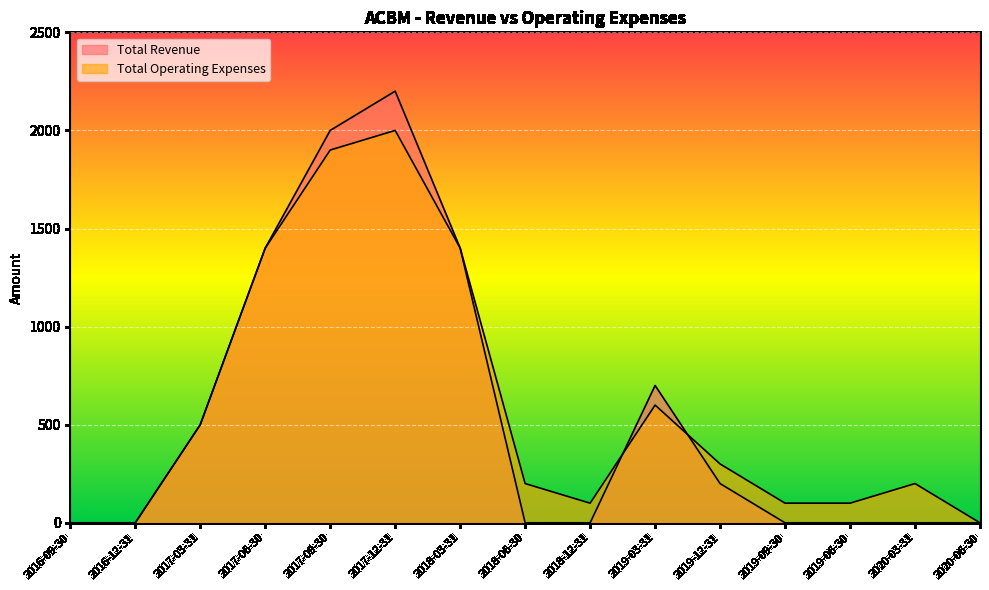

Reading left to right, what are all the values shown in this chart?

Total Revenue: 2016-09-30=0	2016-12-31=0	2017-03-31=500	2017-06-30=1400	2017-09-30=2000	2017-12-31=2200	2018-03-31=1400	2018-06-30=0	2018-12-31=0	2019-03-31=700	2019-12-31=200	2019-09-30=0	2019-06-30=0	2020-03-31=0	2020-06-30=0
Total Operating Expenses: 2016-09-30=0	2016-12-31=0	2017-03-31=500	2017-06-30=1400	2017-09-30=1900	2017-12-31=2000	2018-03-31=1400	2018-06-30=200	2018-12-31=100	2019-03-31=600	2019-12-31=300	2019-09-30=100	2019-06-30=100	2020-03-31=200	2020-06-30=0